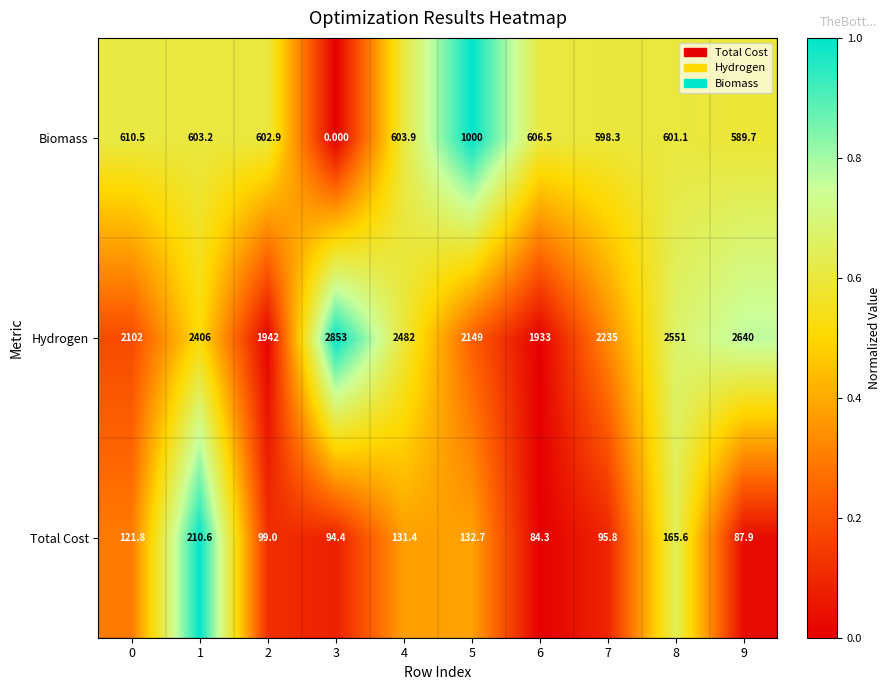

At 9, list the series in order from largest to smallest.

Hydrogen, Biomass, Total Cost